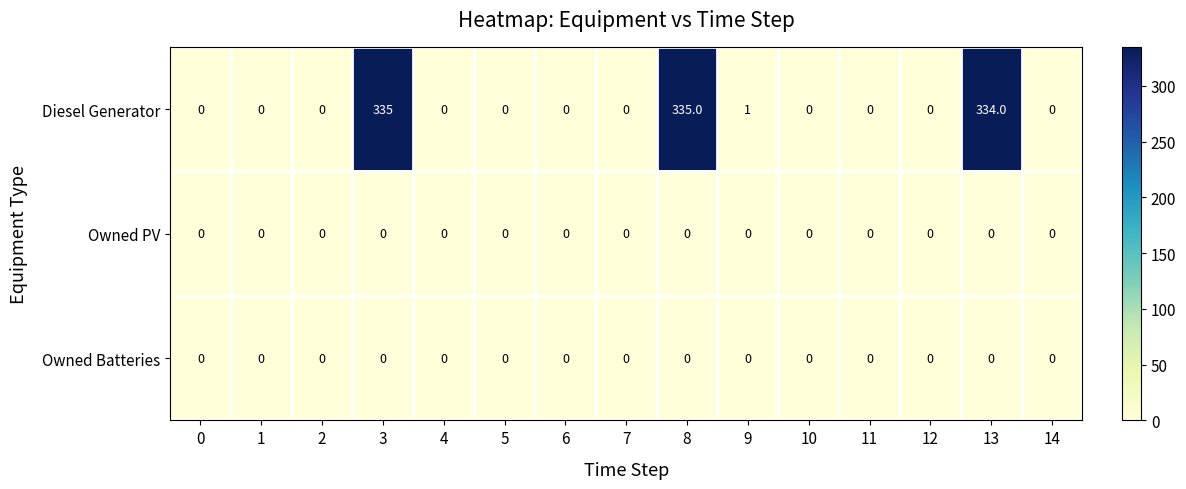

True or false: Diesel Generator has a value of 105 at 7.

False